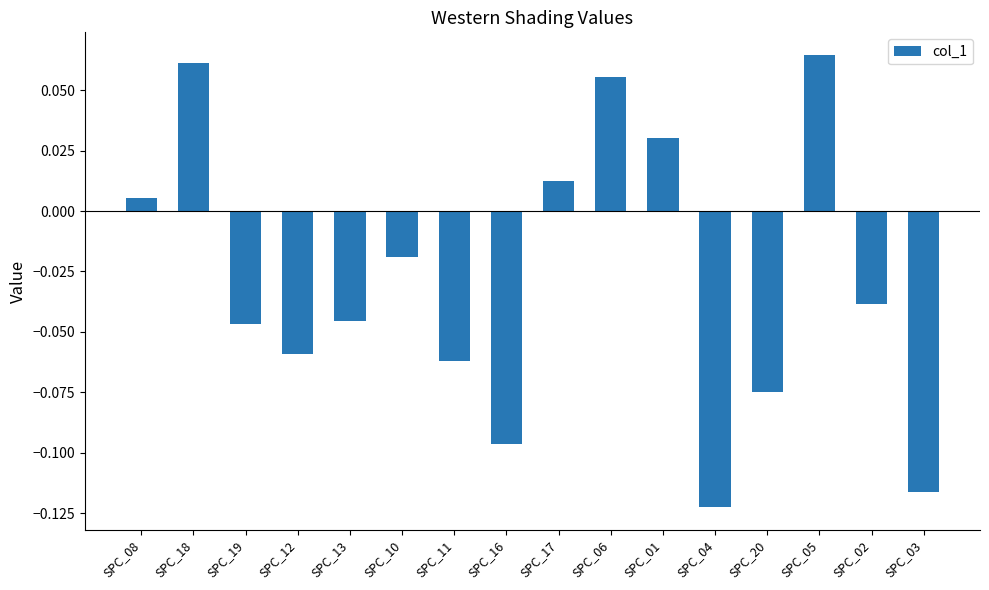

What is the difference between the maximum and minimum values?

0.2